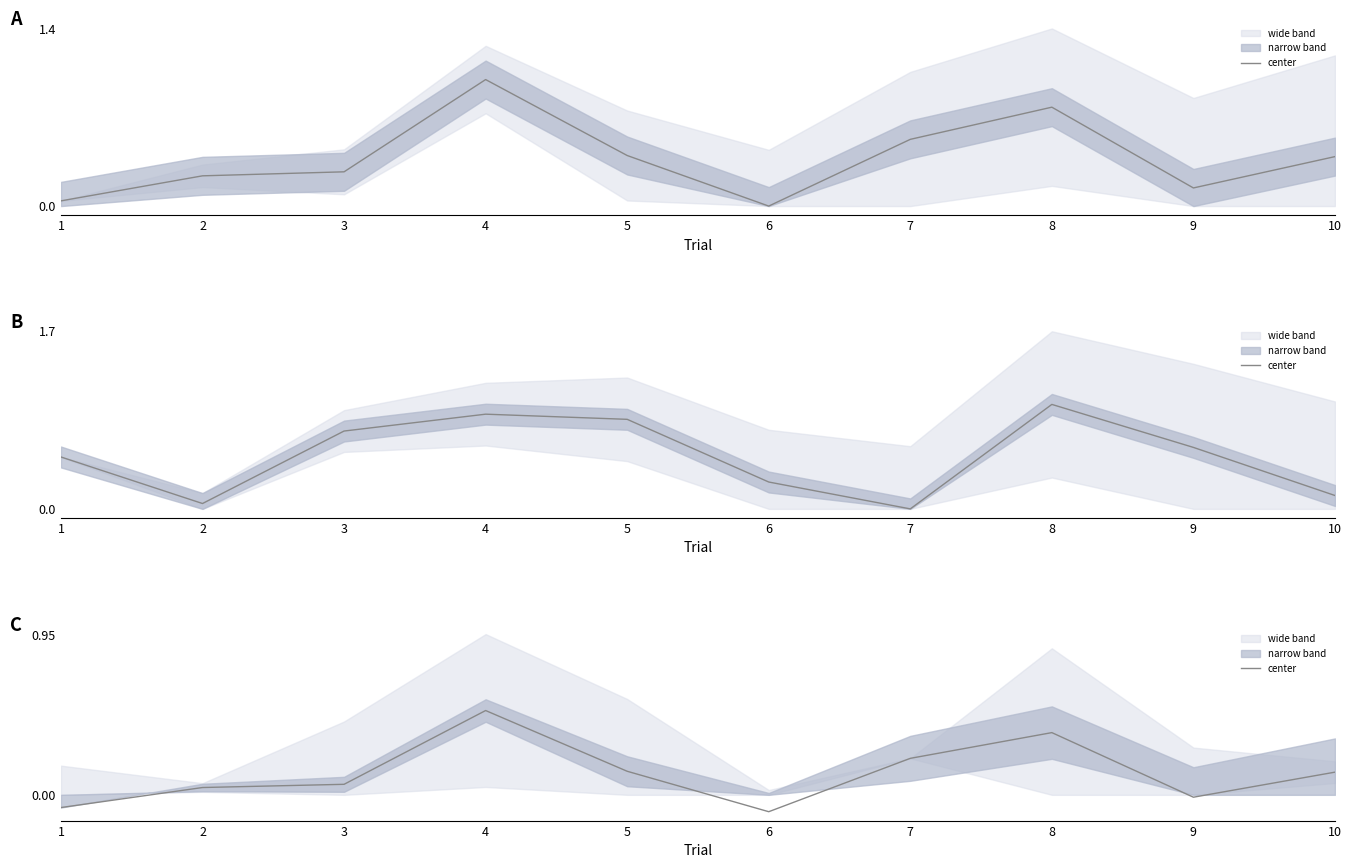

How many values are below 0?

3